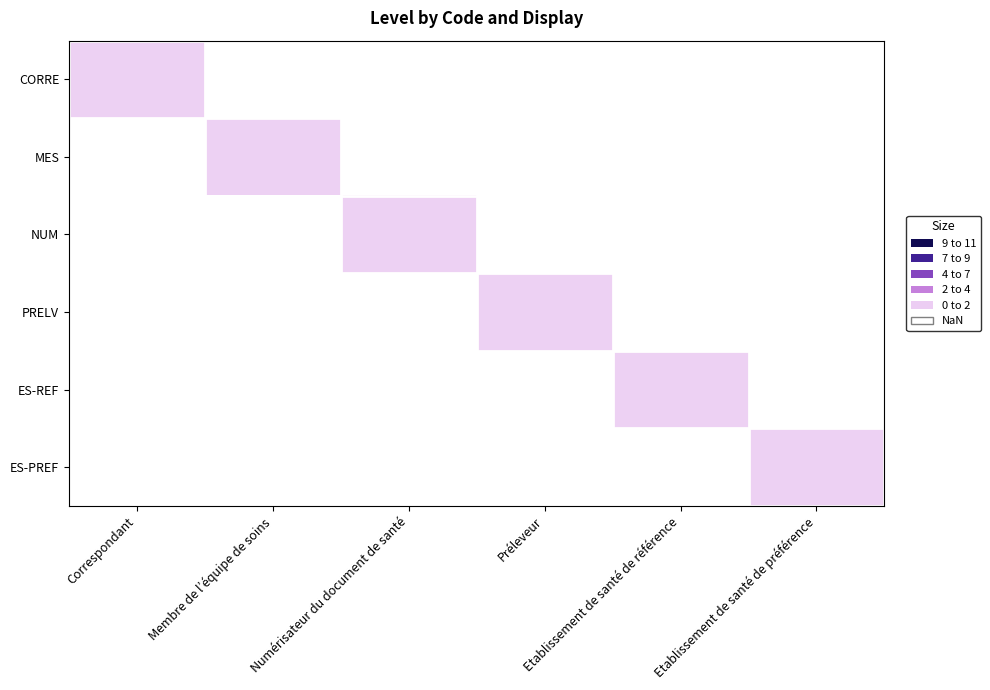

What is the difference between the highest and lowest values at Préleveur?

1